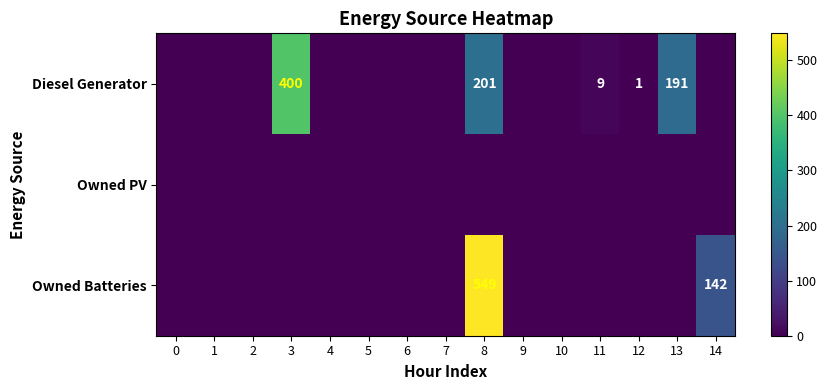

The Diesel Generator series shows 2 at 12. True or false?

False